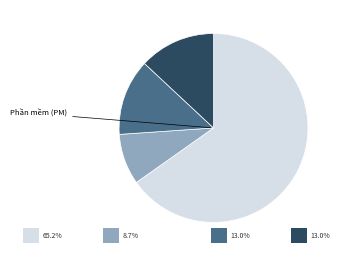

Does any single category account for the majority?

Yes